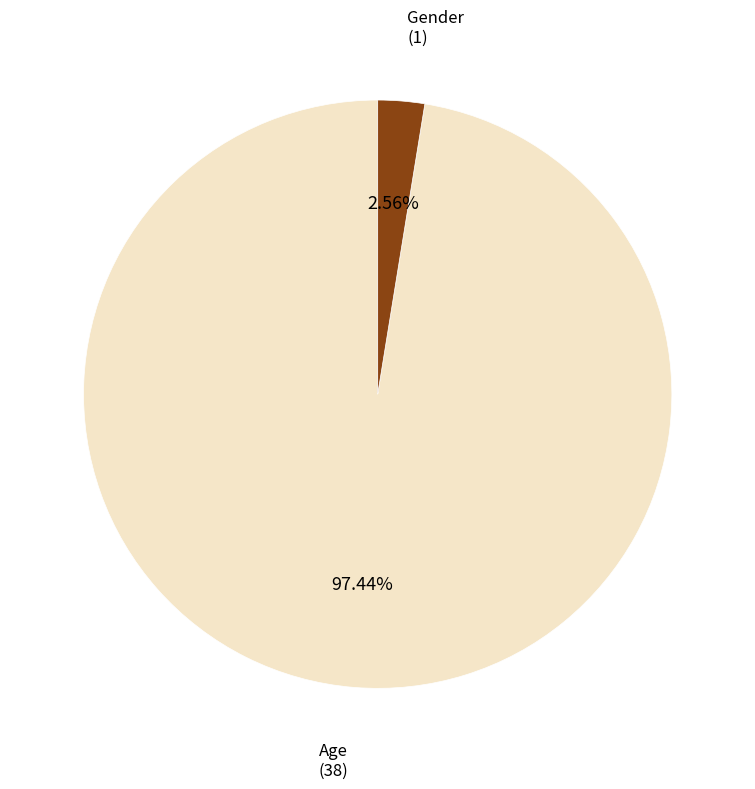

How many slices are in this pie chart?

2